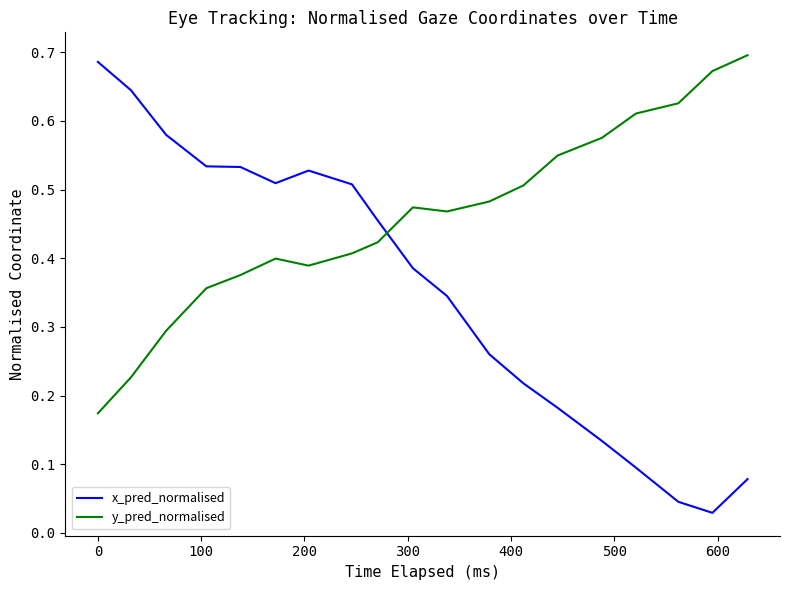

True or false: x_pred_normalised and y_pred_normalised intersect in this chart.

True